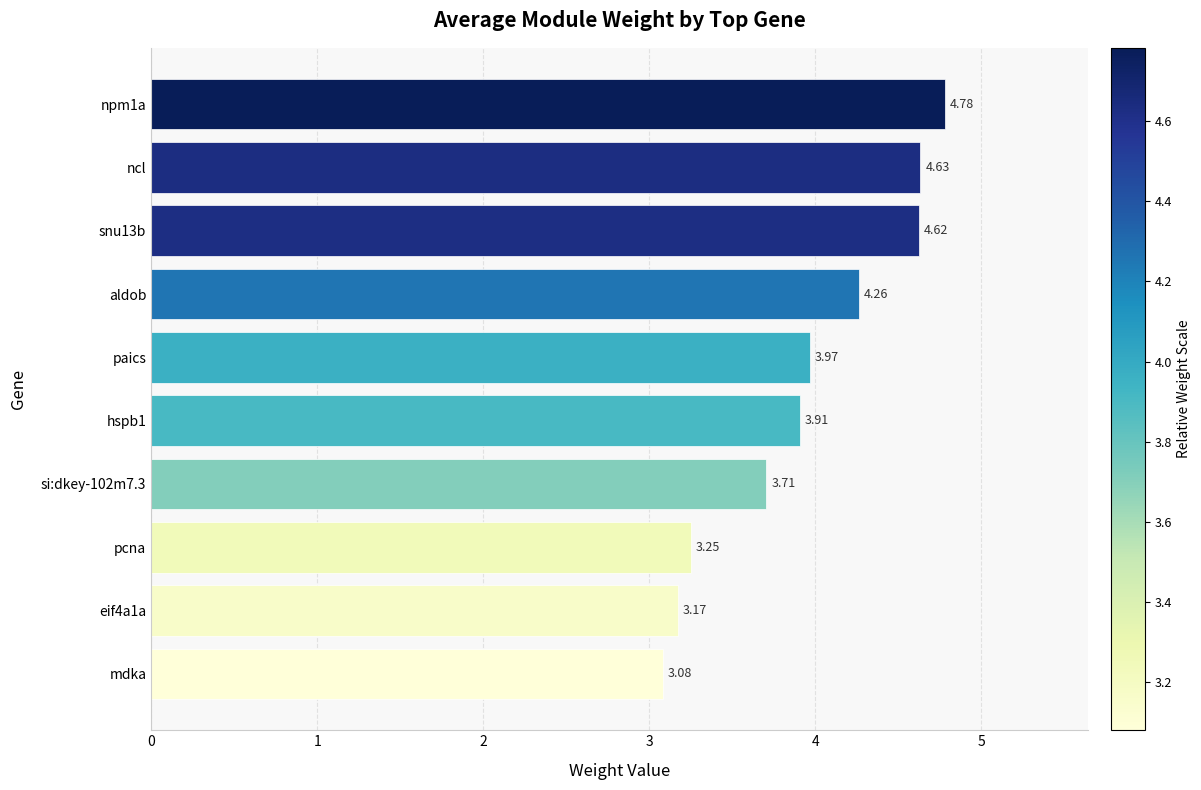

List the labels in order of value, largest first.

npm1a, ncl, snu13b, aldob, paics, hspb1, si:dkey-102m7.3, pcna, eif4a1a, mdka